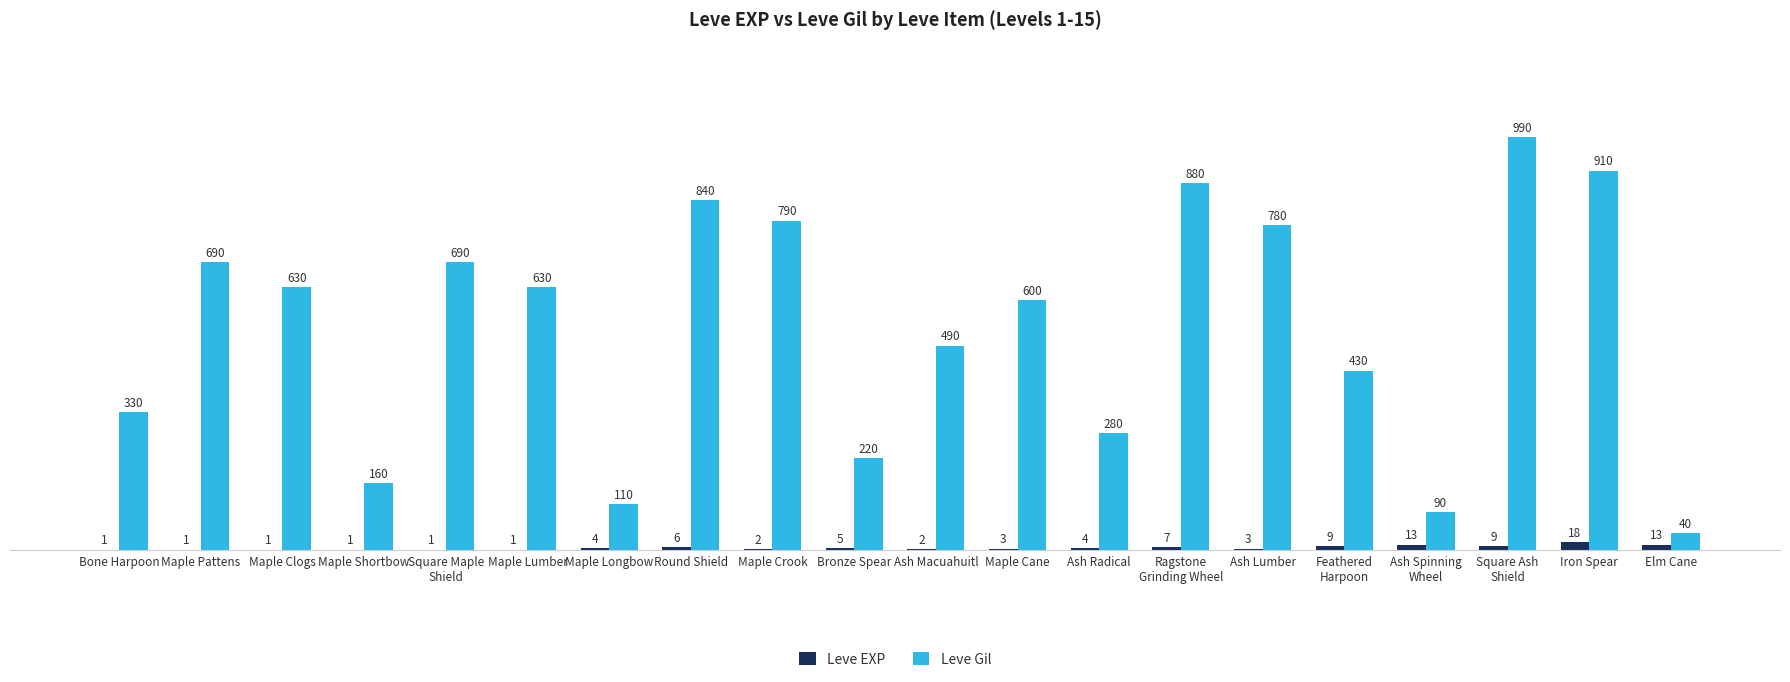

How many data points does each series have?

20